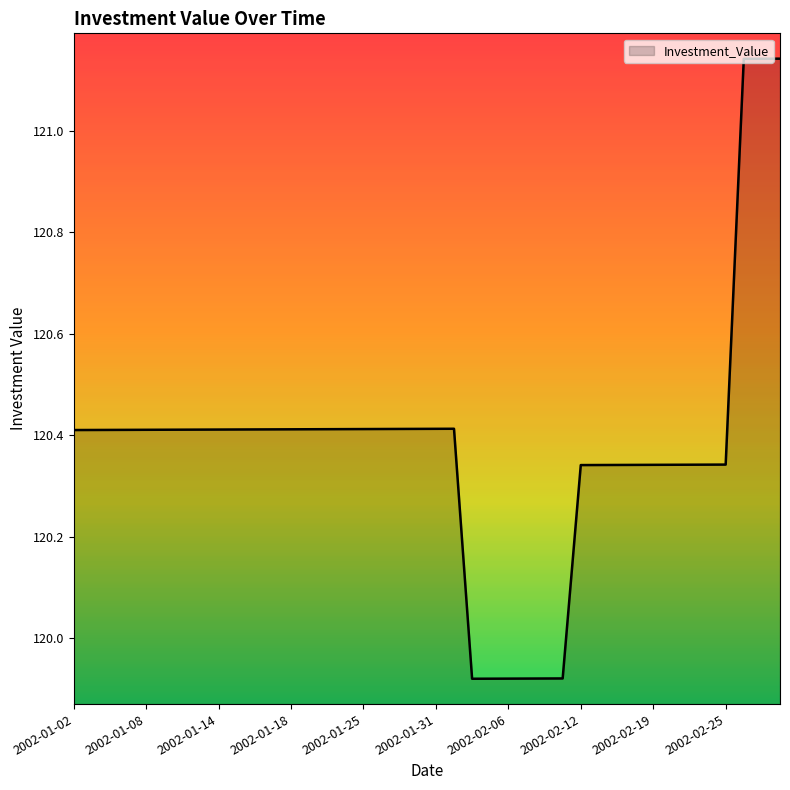

What is the difference between the maximum and minimum values?

1.2